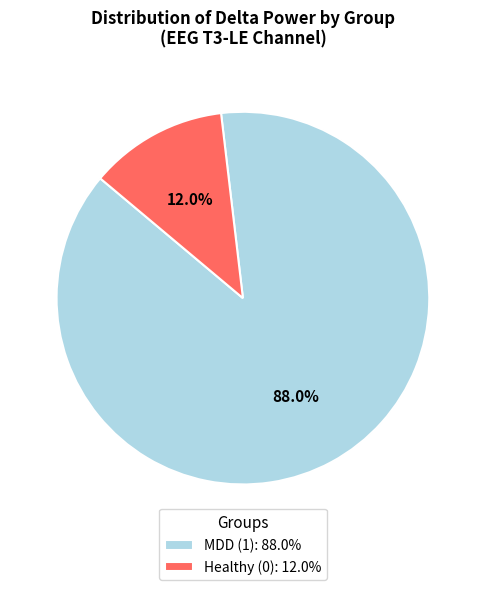

Is there a majority slice in this chart?

Yes